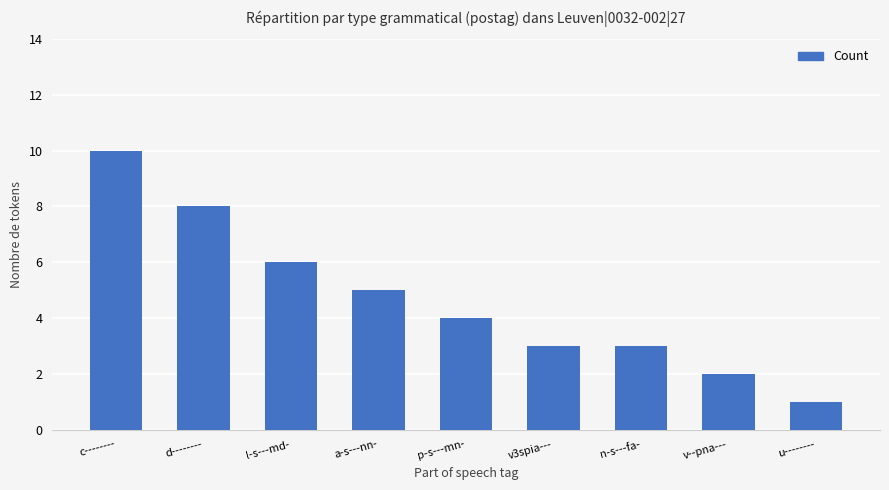

What is the sum of the values at l-s---md- and v3spia---?

9